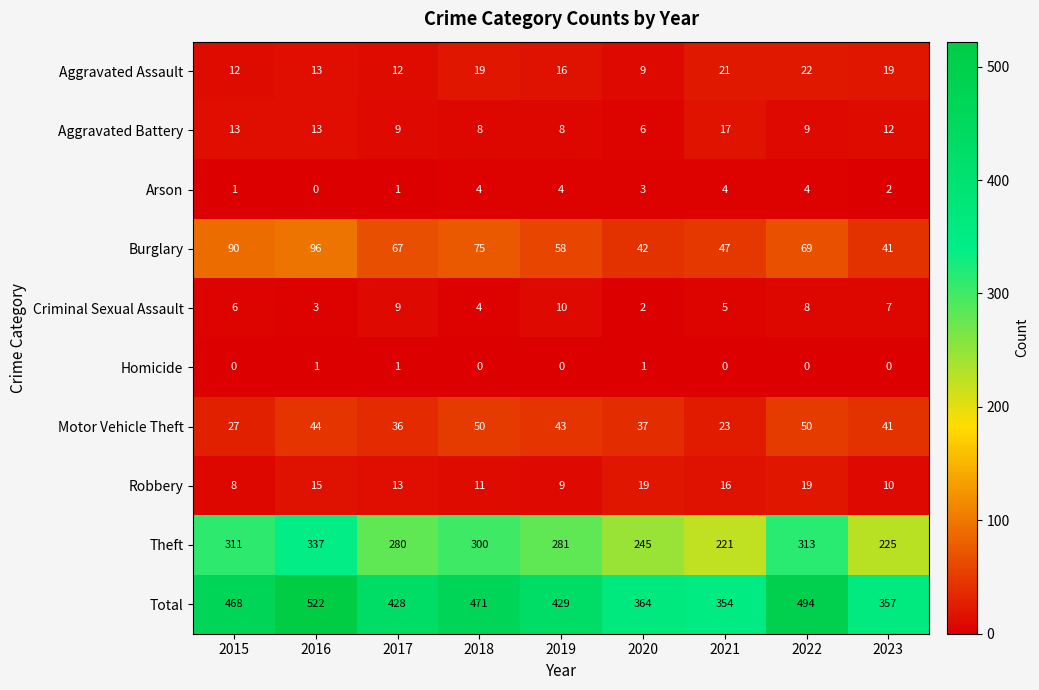

The value of Homicide at 2022 is -1. True or false?

False